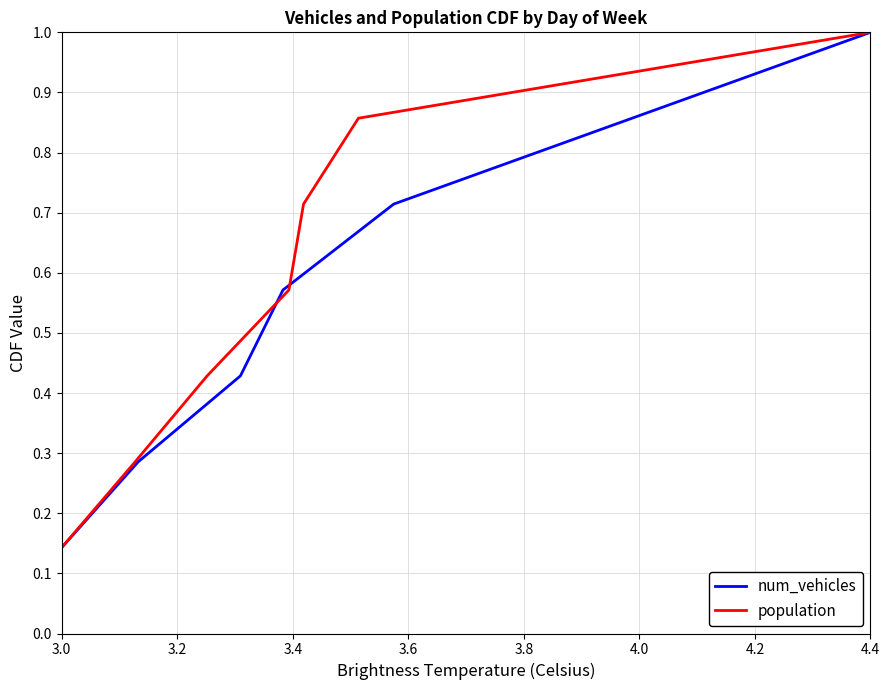

What is the maximum value for num_vehicles?

1.0